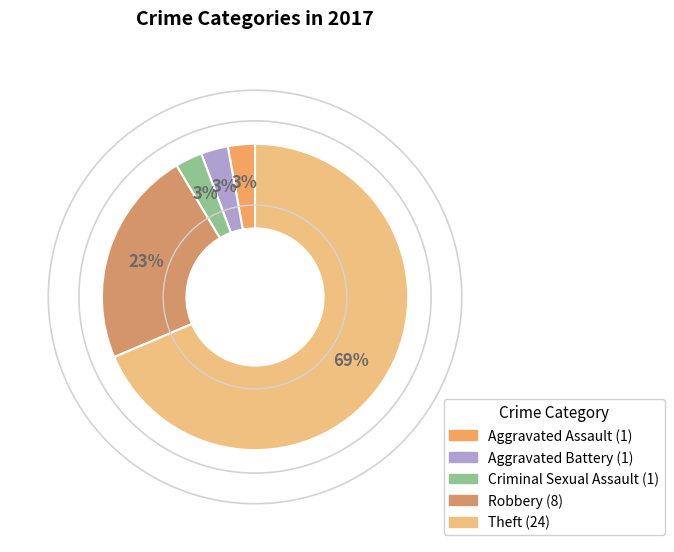

Is it true that Theft is 69% of the pie?

True